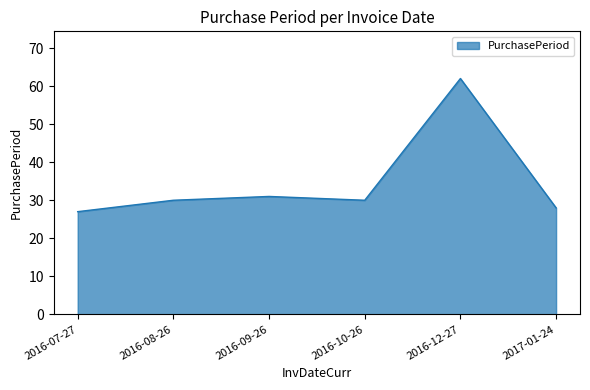

Reading right to left, transcribe all the data shown in this chart.

28	62	30	31	30	27